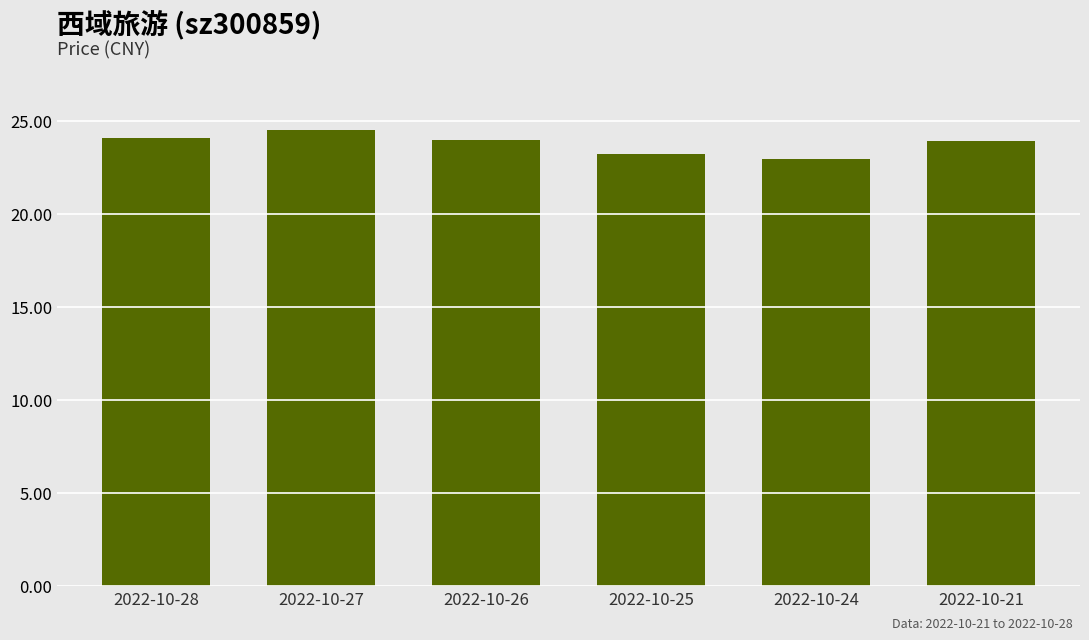

What is the sum of all values?

142.6